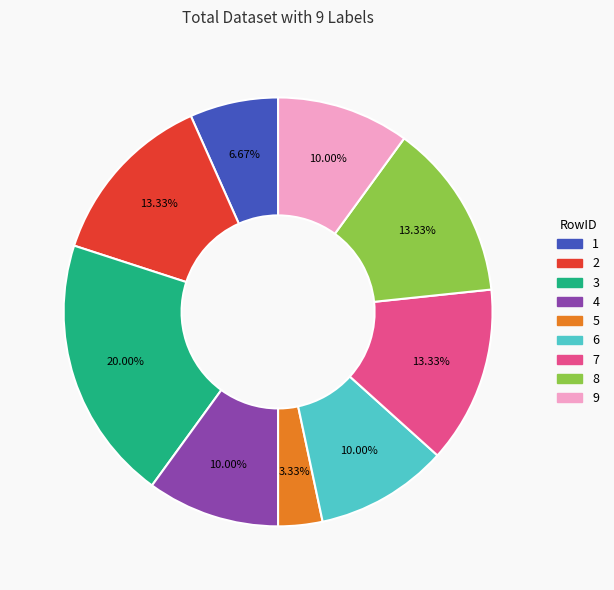

Is there a majority slice in this chart?

No